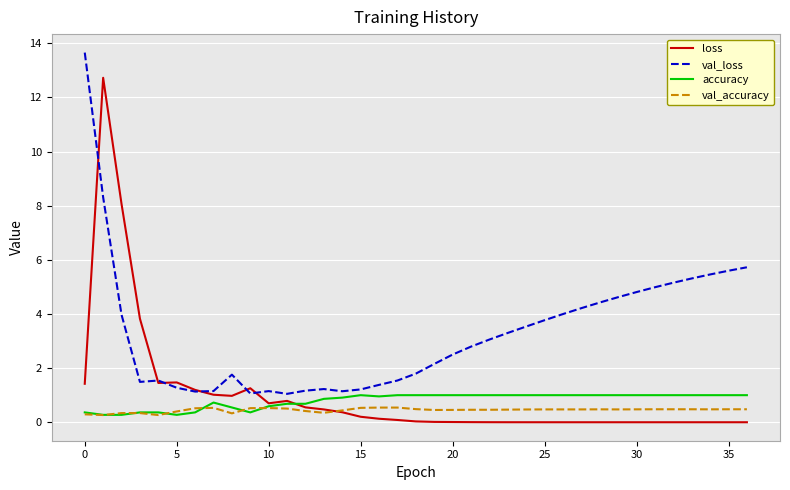

What is the maximum value for accuracy?

1.0